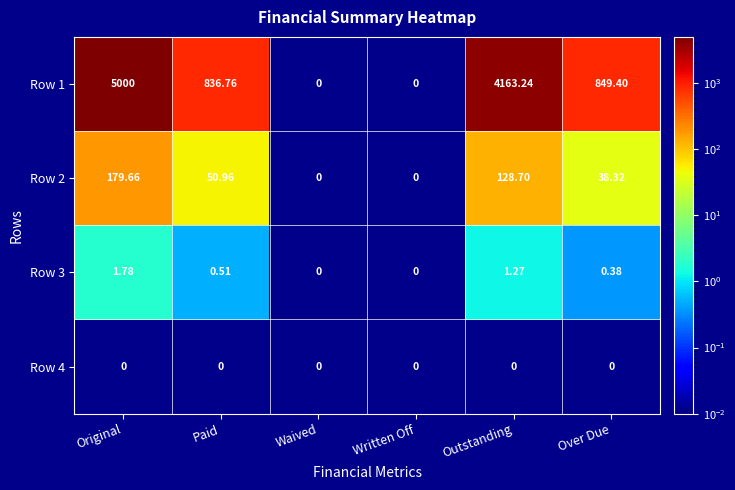

Which label corresponds to the largest value in the chart?

Original